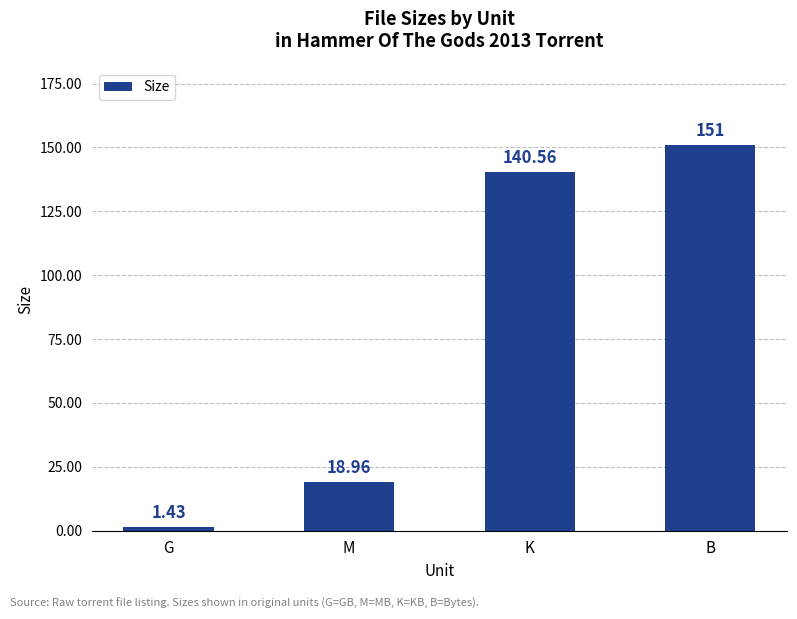

List the labels in order of value, smallest first.

G, M, K, B